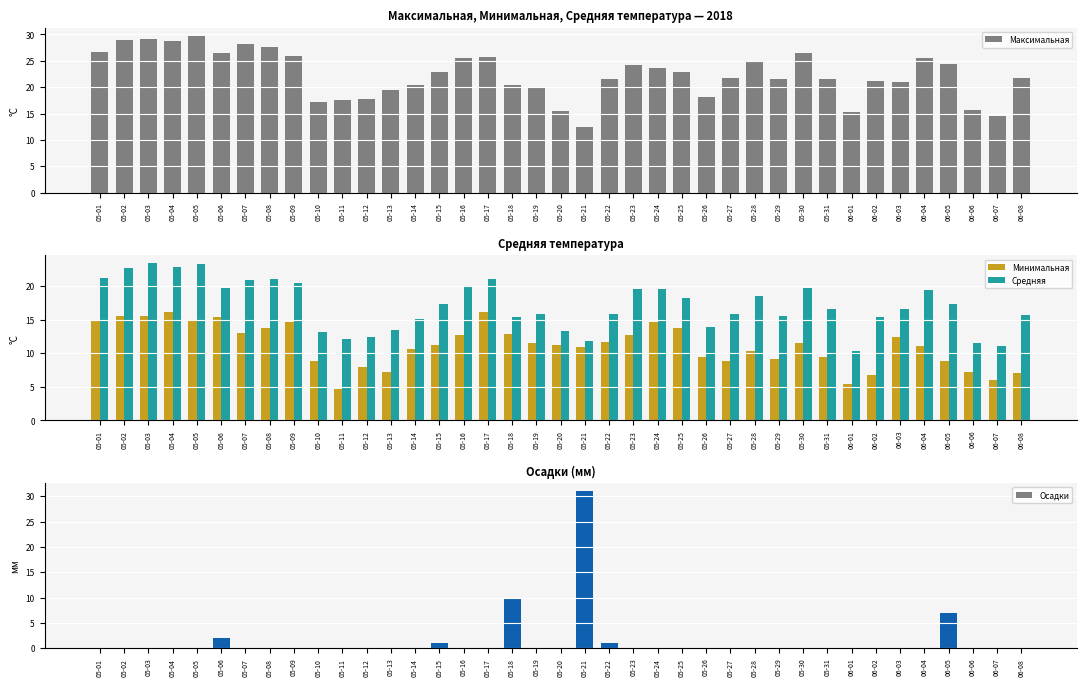

What is the difference between the highest and lowest values at 05-11?

17.5